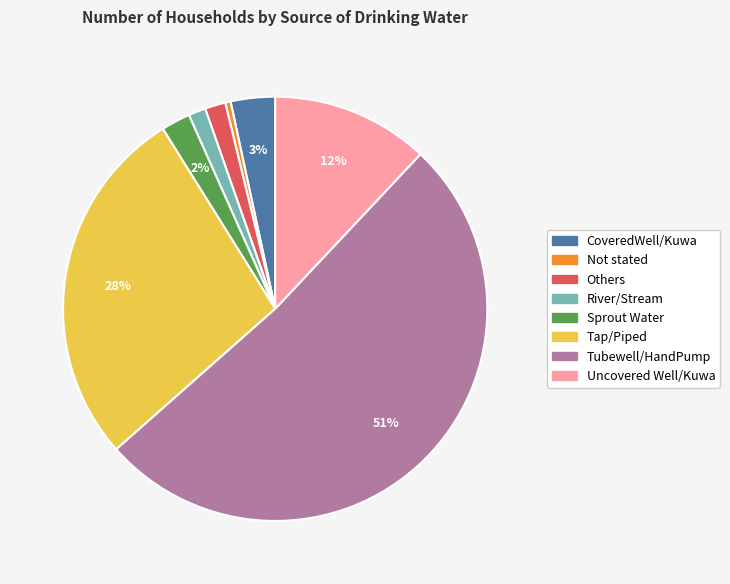

Which category accounts for the majority?

Tubewell/HandPump